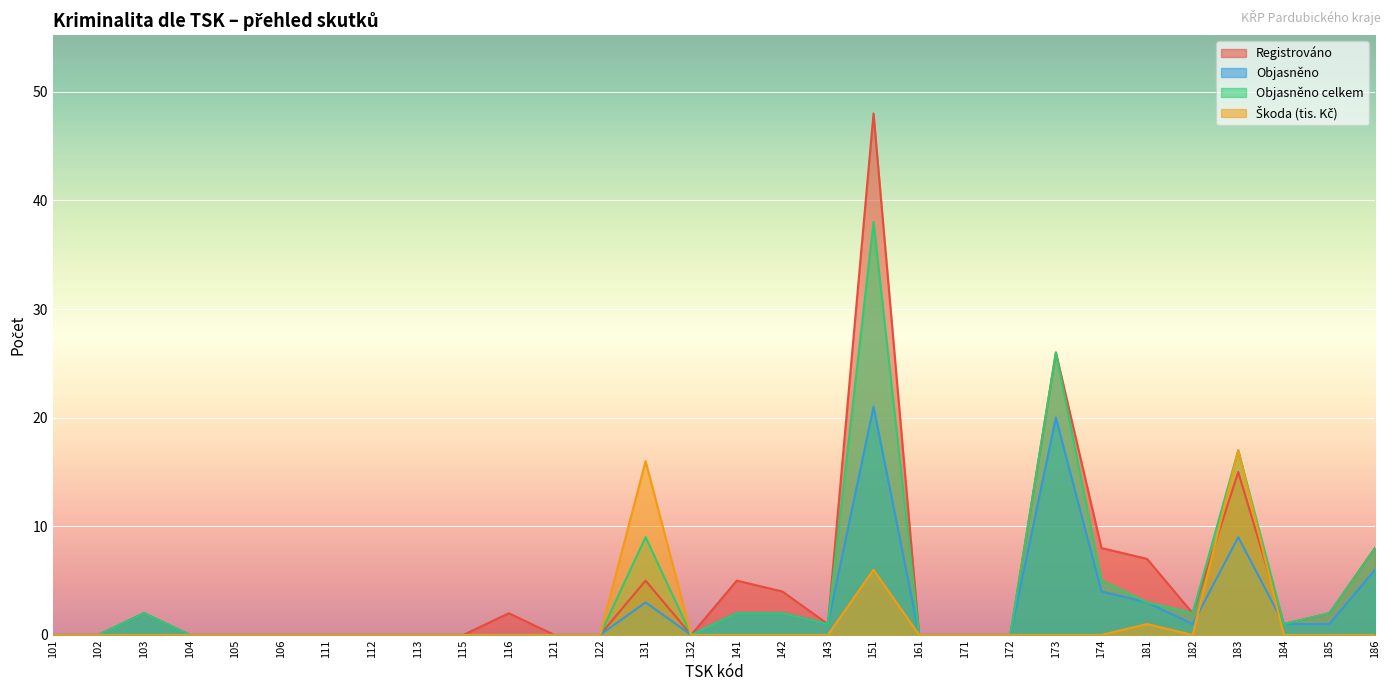

Between 151 and 161, which series saw the biggest shift?

Registrováno